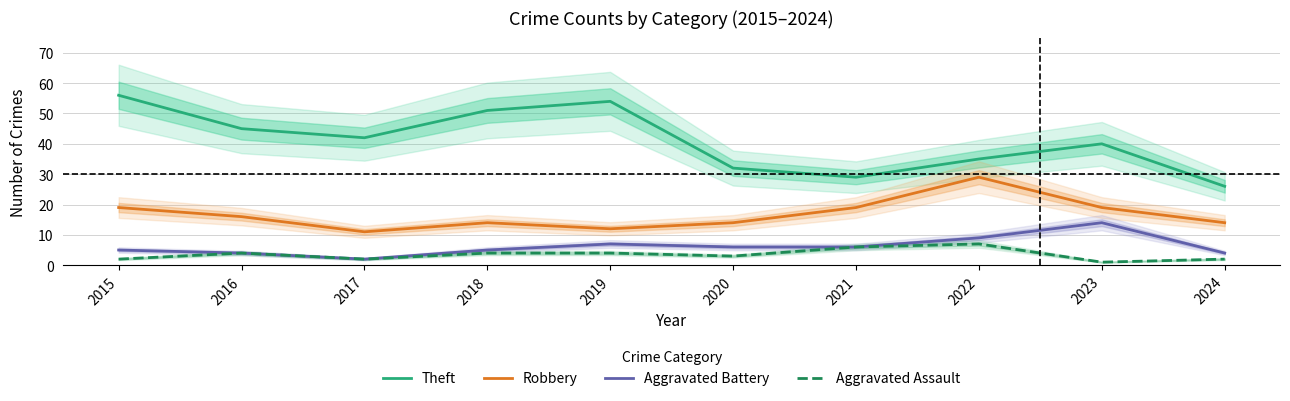

Does the chart have visible grid lines?

Yes